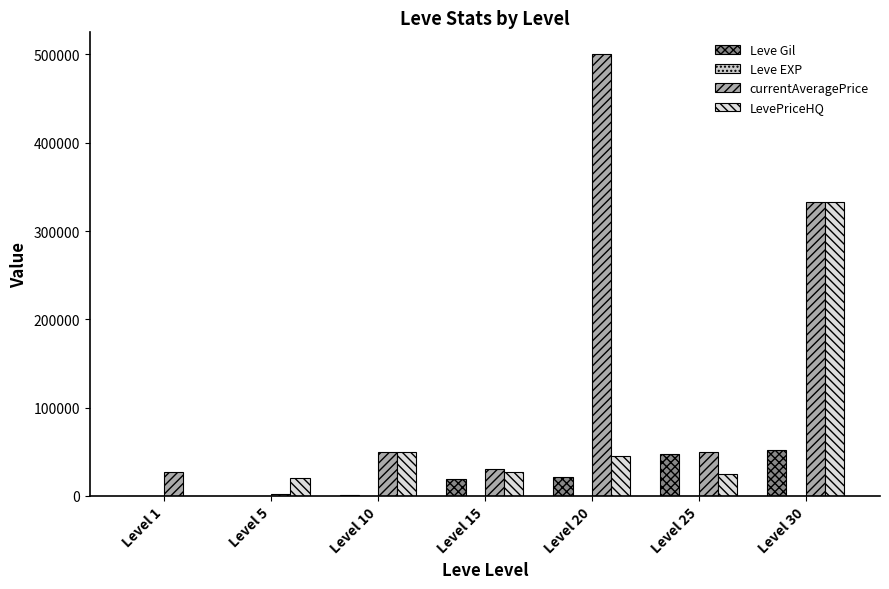

What is the spread (max minus min) of values at Level 1?

27128